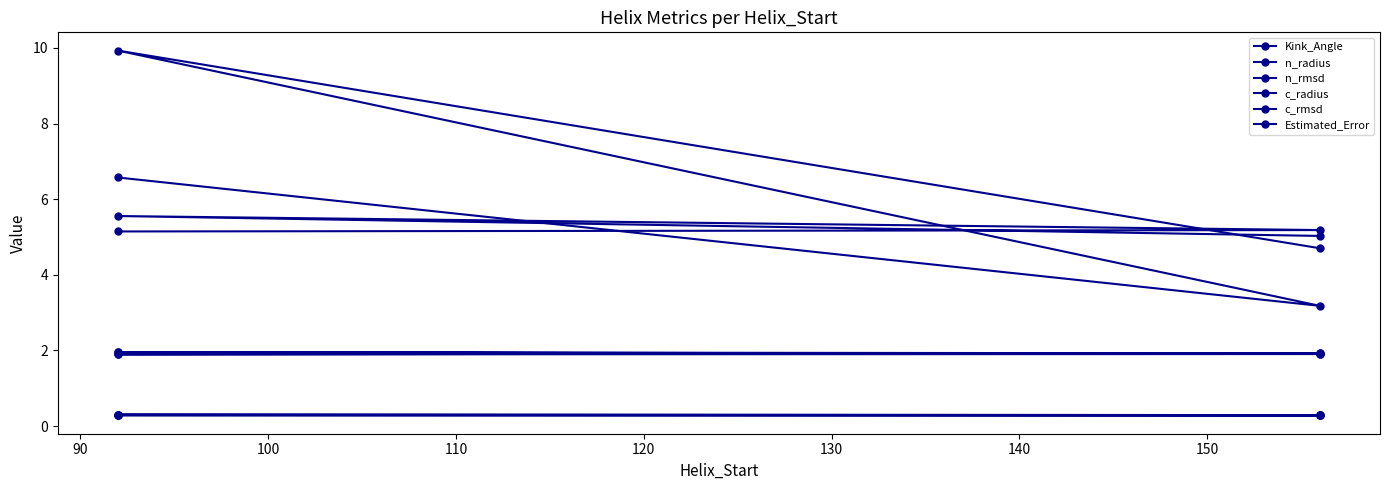

In c_rmsd, how many points are higher than both neighbors (excluding endpoints)?

1